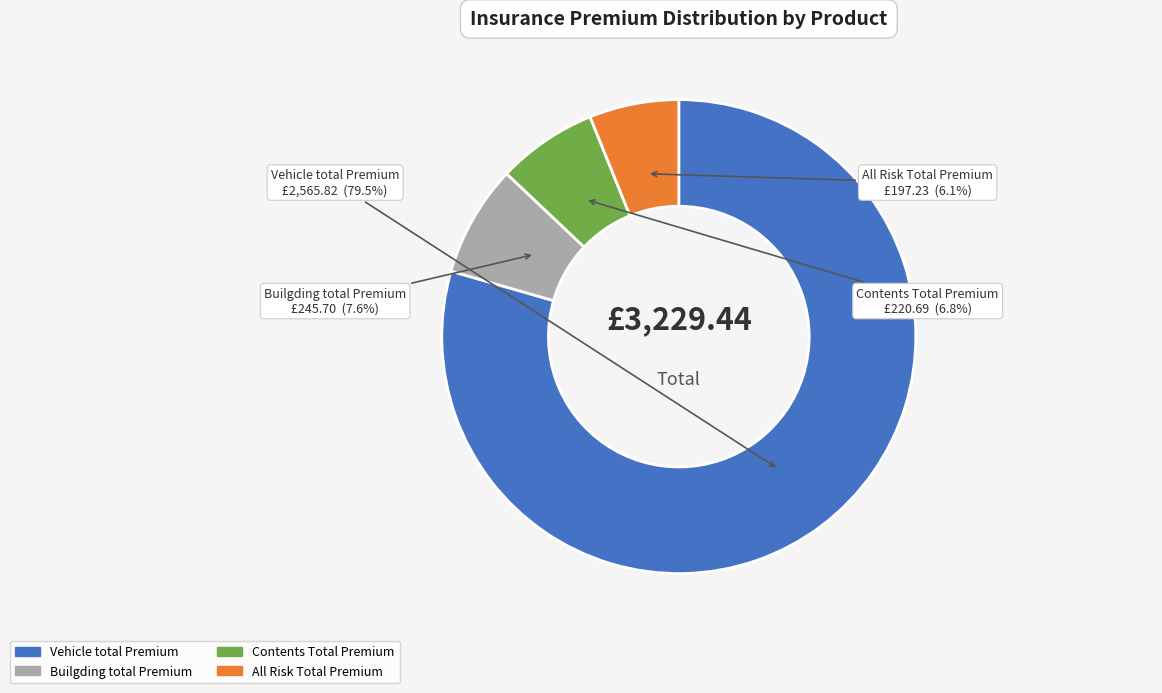

Is it true that Vehicle total Premium is 99% of the pie?

False